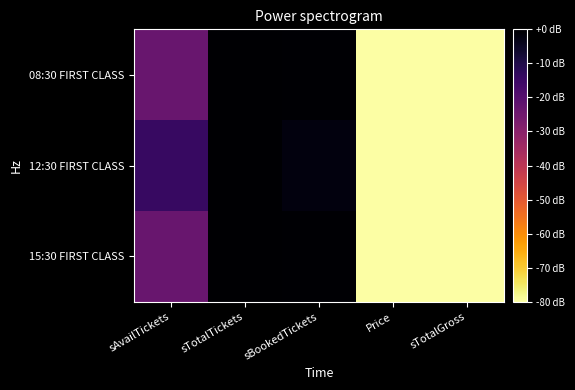

At which category is the sum across all series the highest?

sTotalTickets